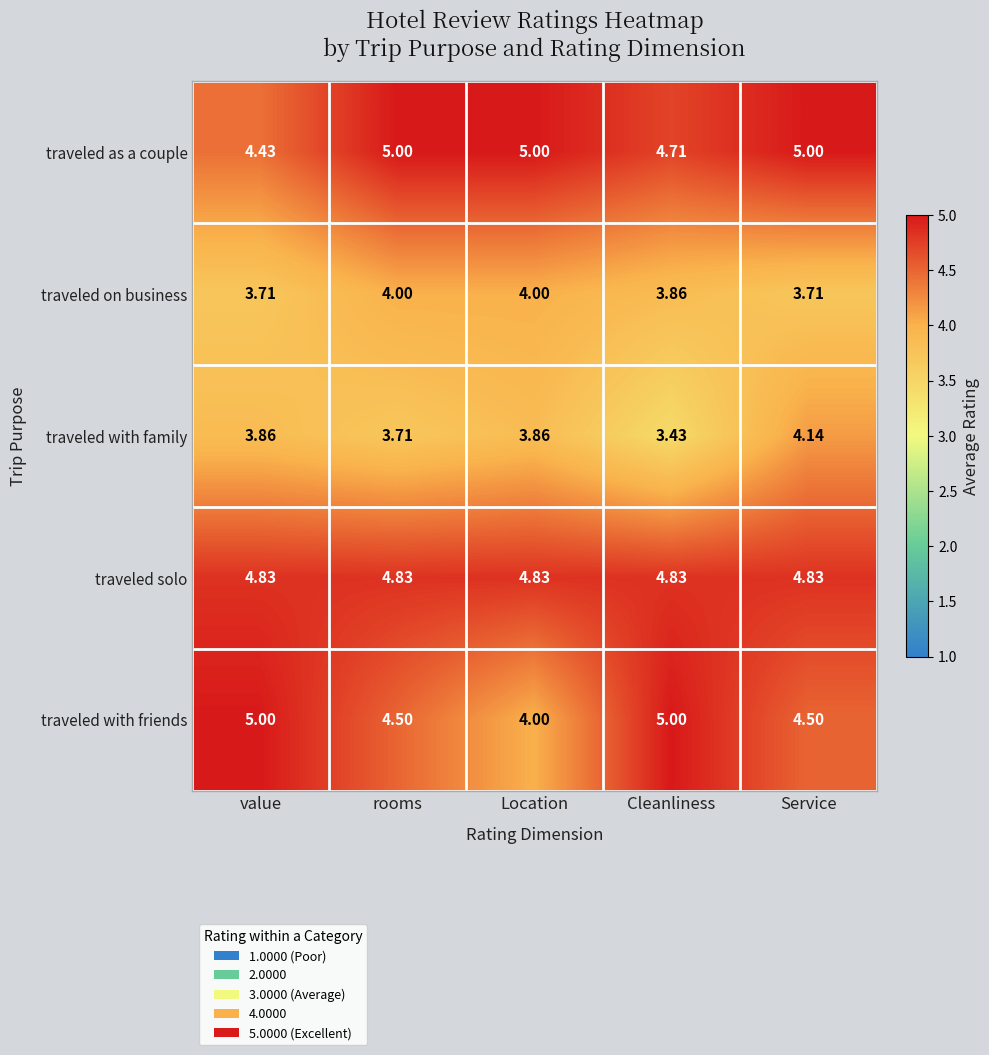

What is the maximum value shown in the chart?

5.0